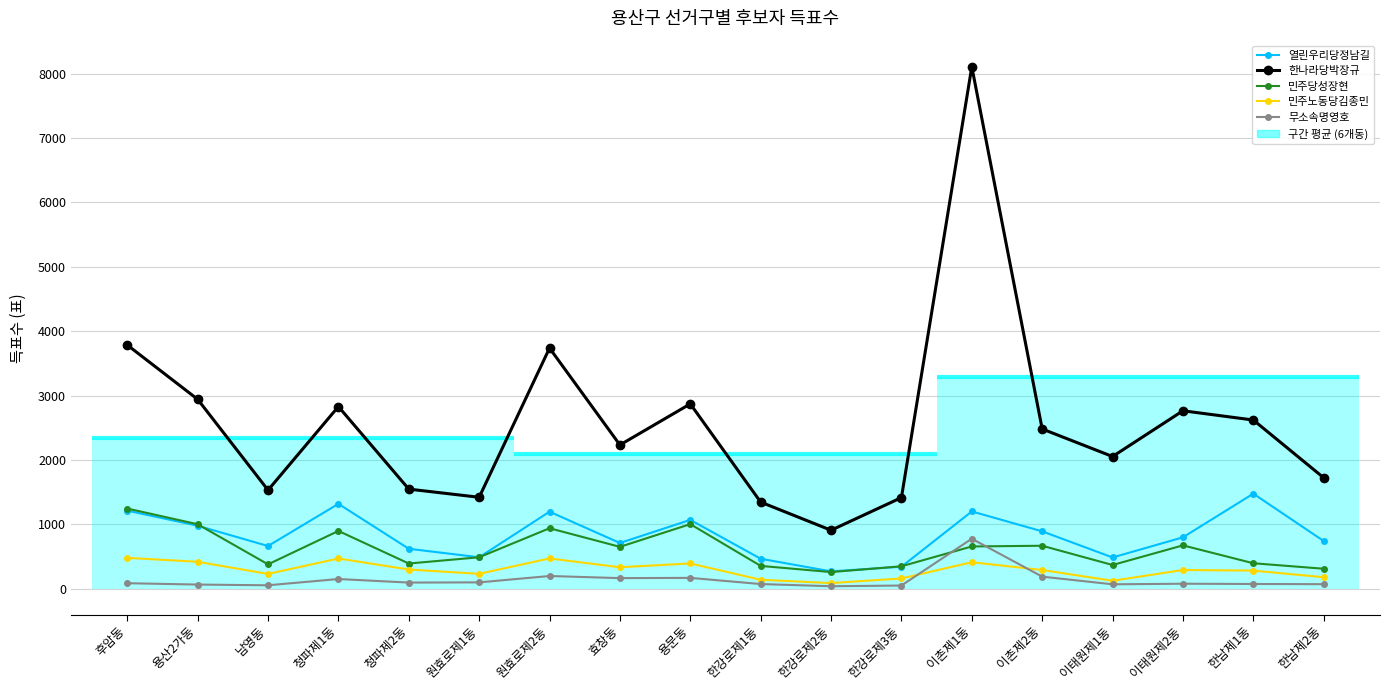

Which series has the widest spread of values?

한나라당박장규